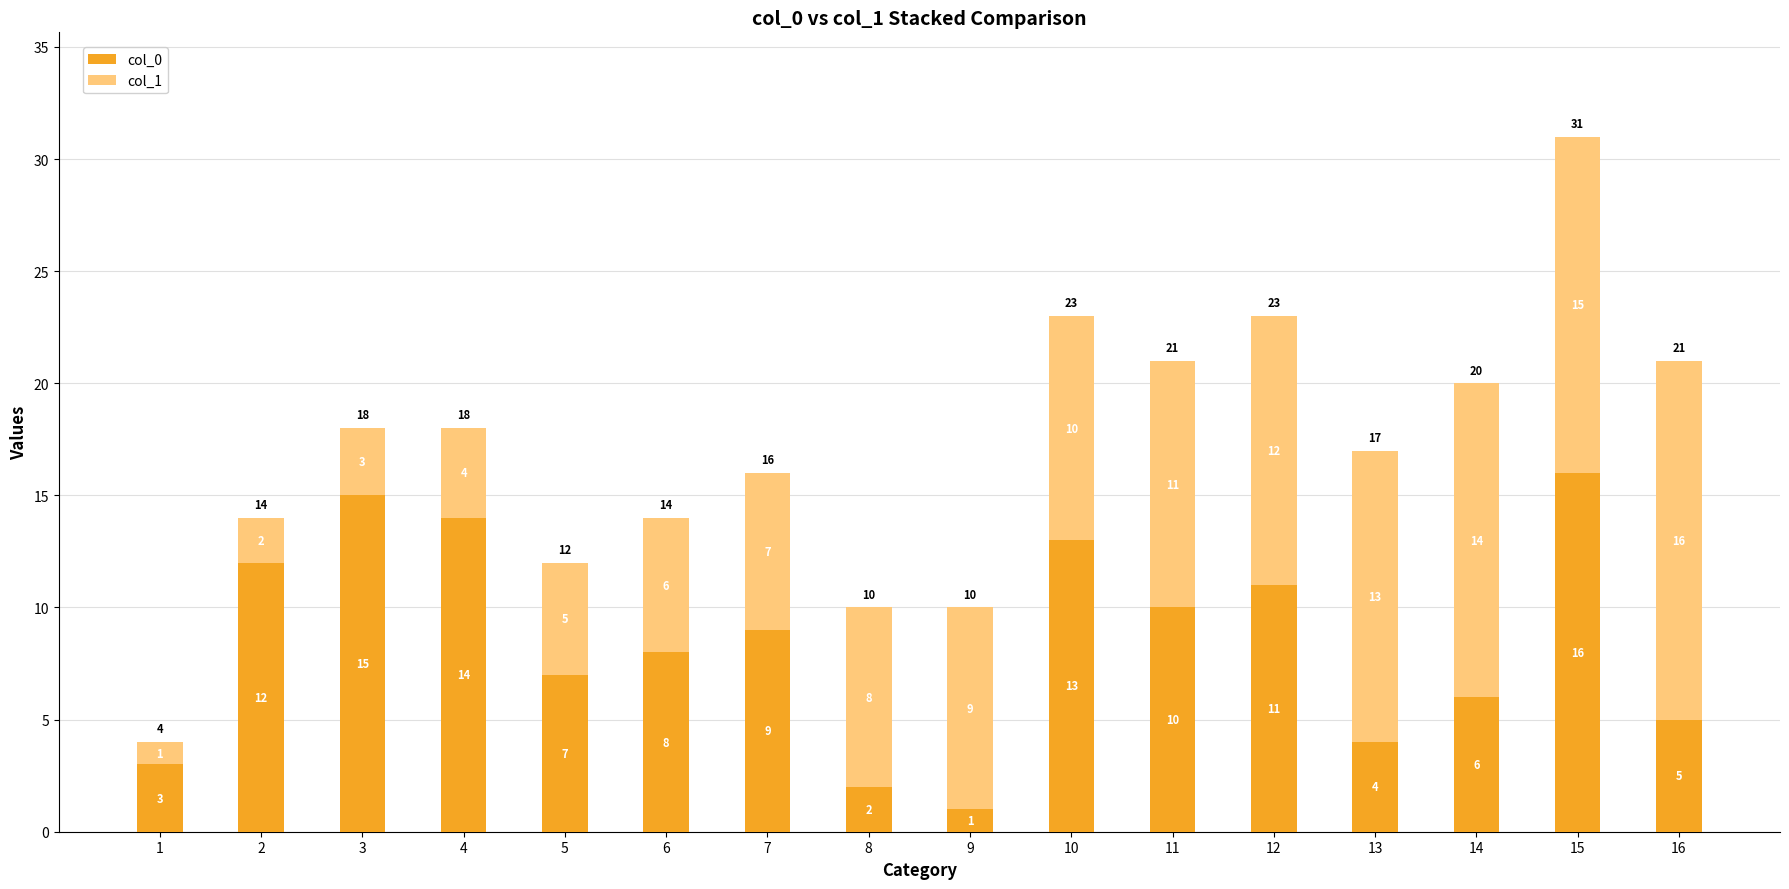

How many bars are there in total?

16